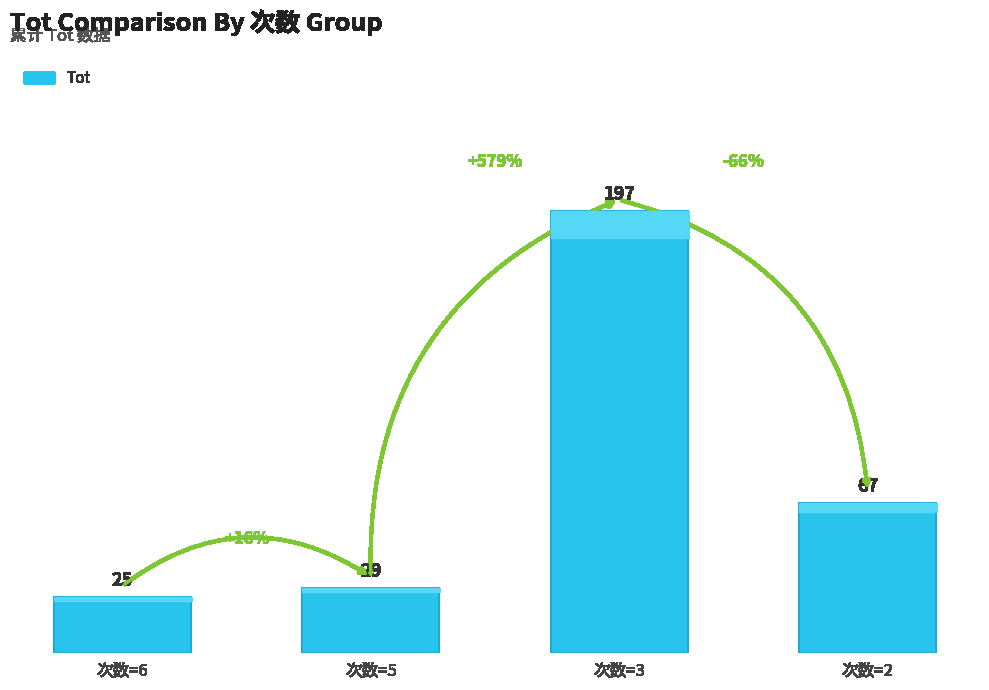

What is the difference between the values at 次数=5 and 次数=2?

38